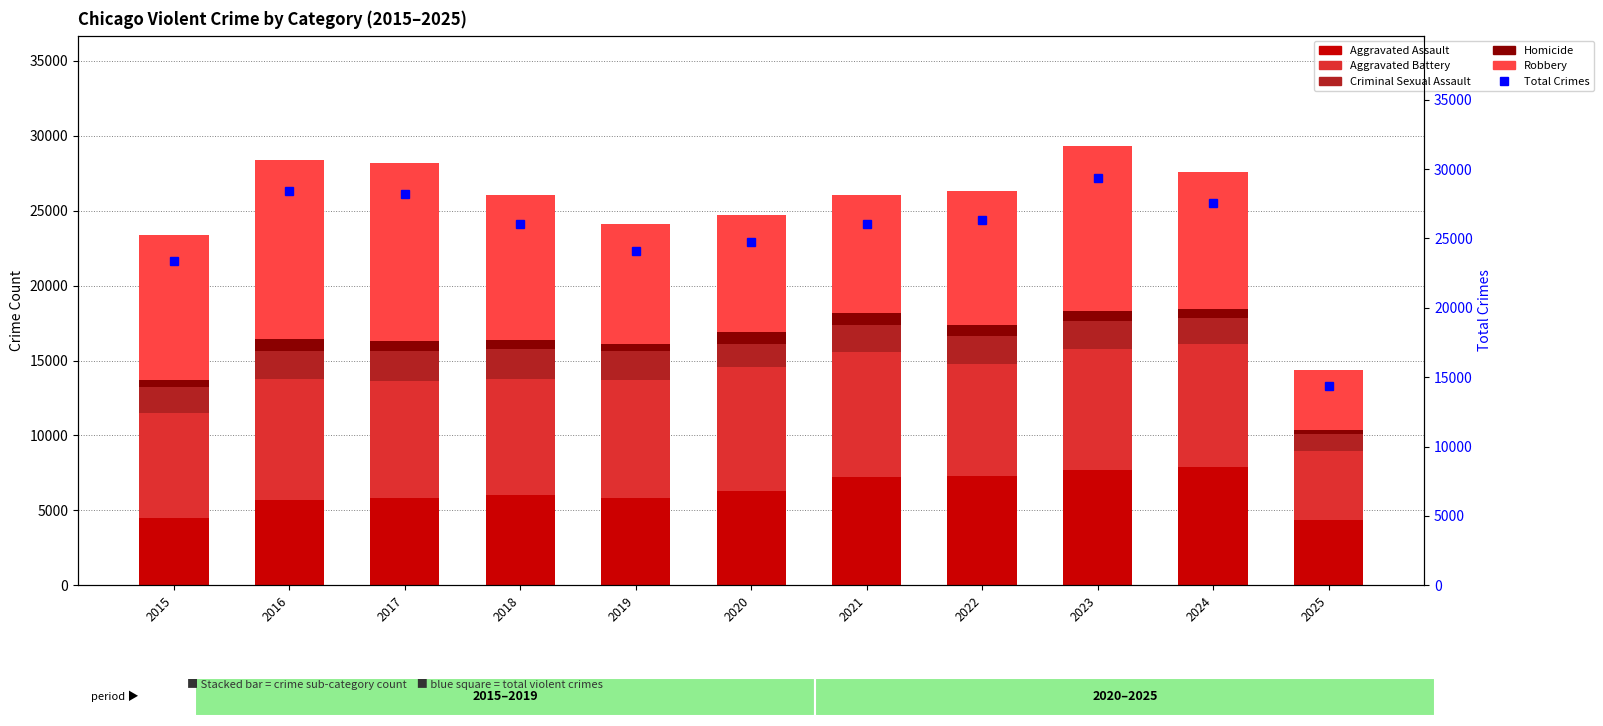

How many categories are shown in the chart?

11